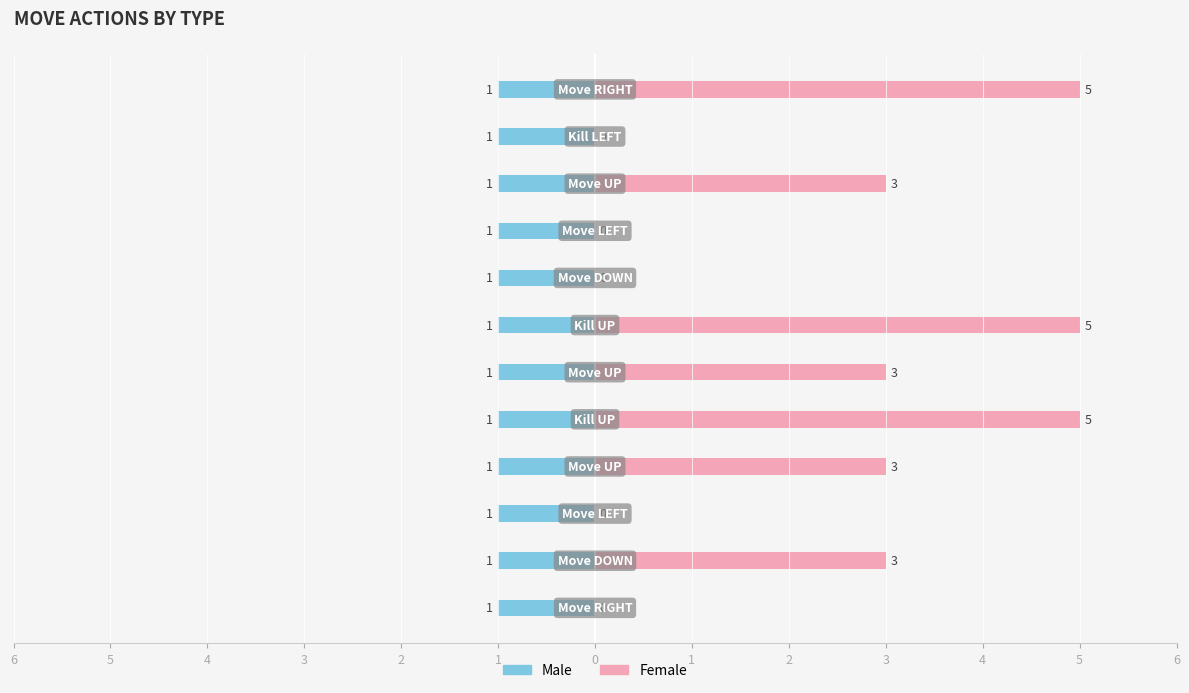

Which has a higher value, 4 or 0?

4